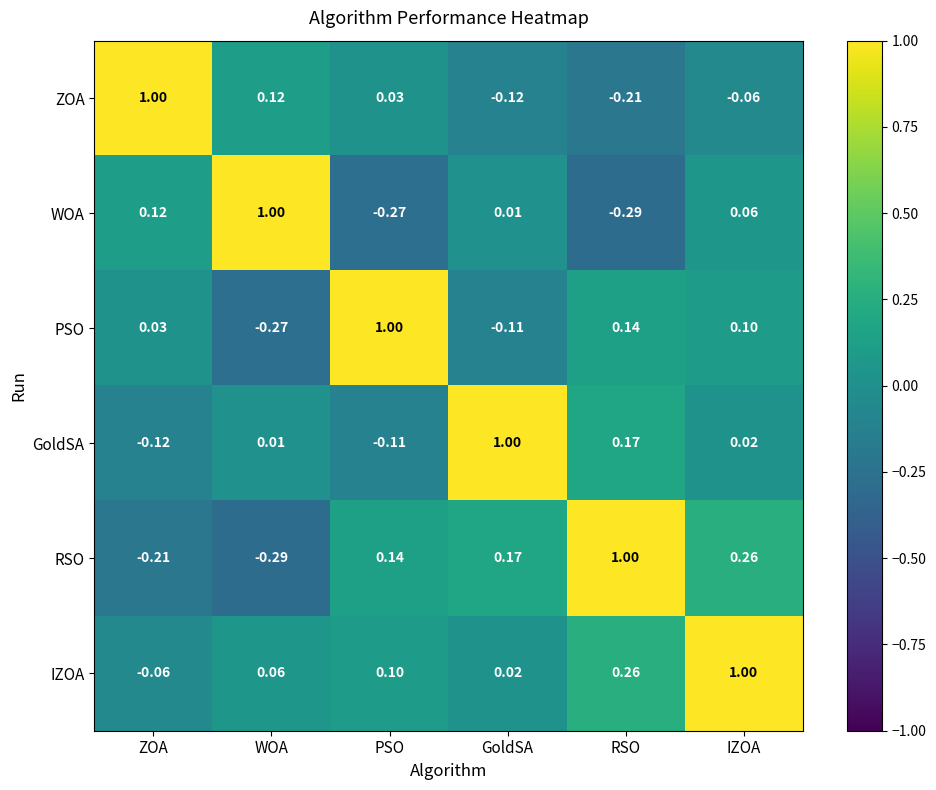

At which label does WOA reach its minimum?

RSO